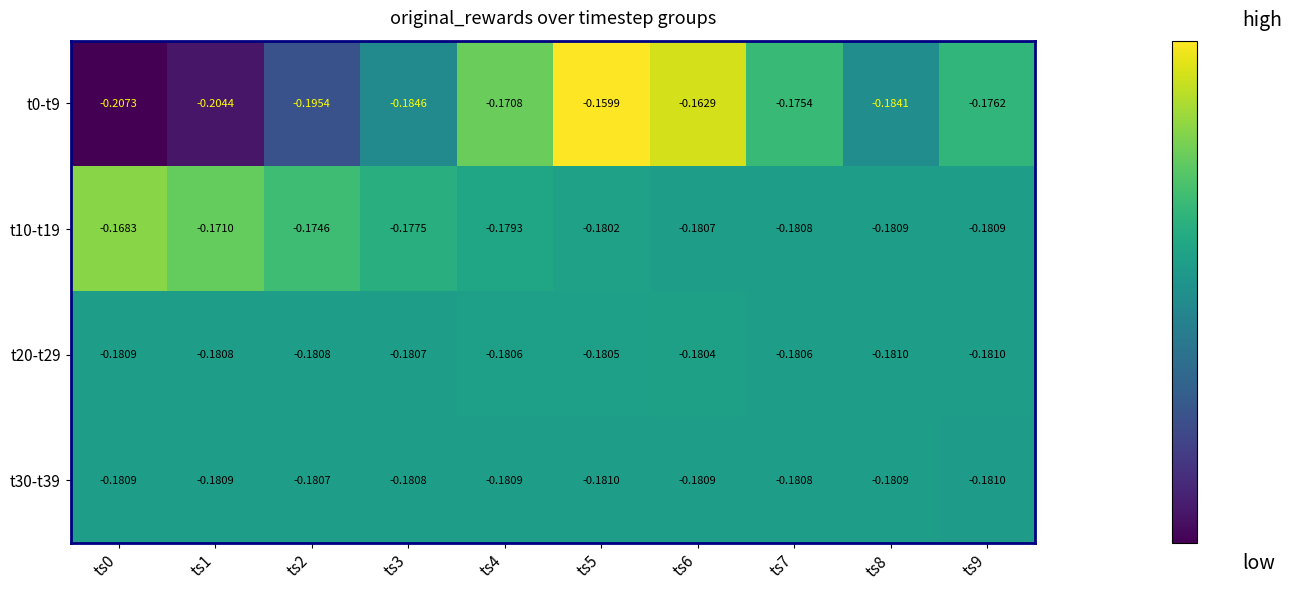

Is the value of t10-t19 at ts5 greater than the value of t30-t39 at ts9?

Yes